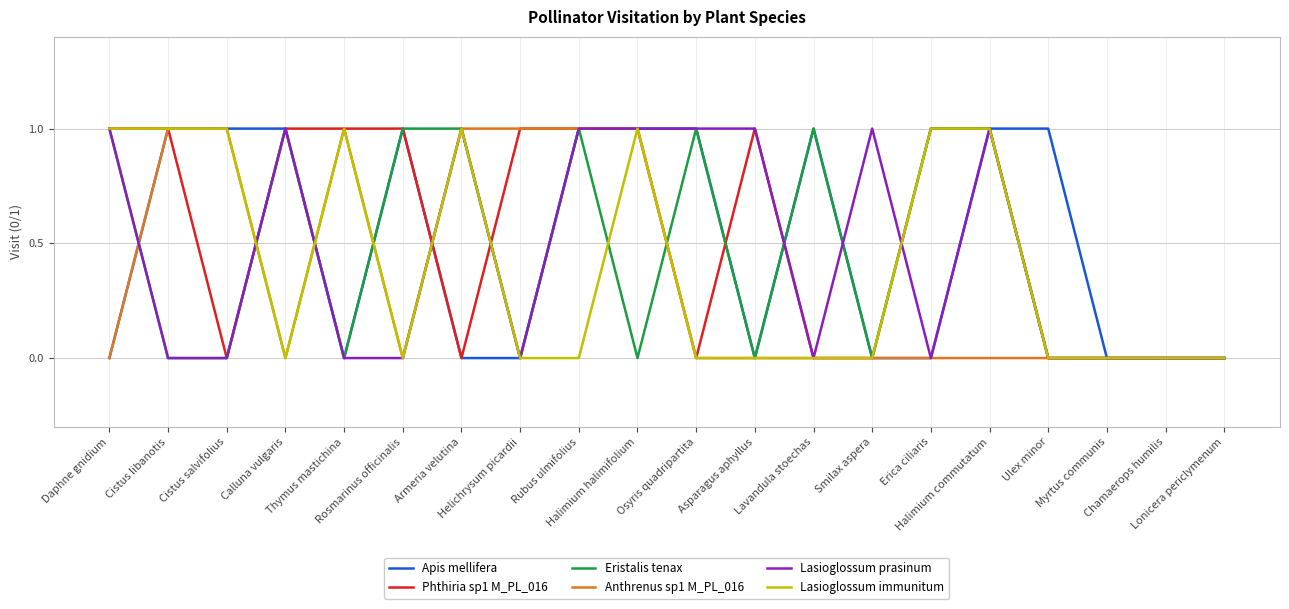

What are all the series names shown in the legend?

Apis mellifera, Phthiria sp1 M_PL_016, Eristalis tenax, Anthrenus sp1 M_PL_016, Lasioglossum prasinum, Lasioglossum immunitum